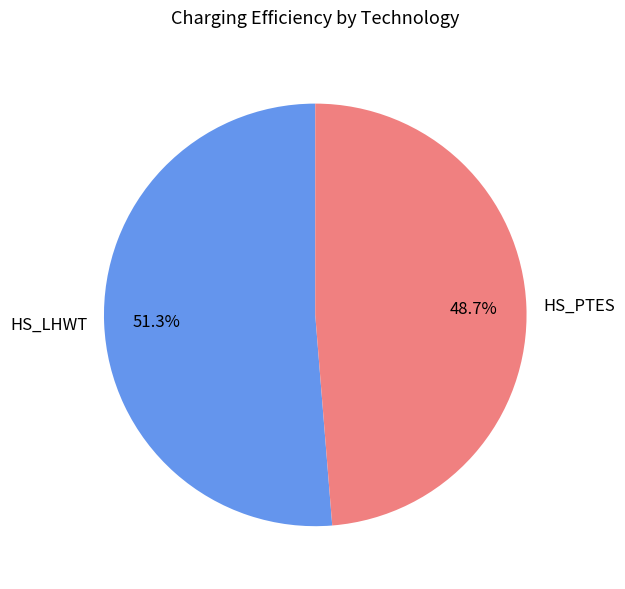

To the nearest percent, what is the difference between the HS_LHWT and HS_PTES slice percentages?

3%